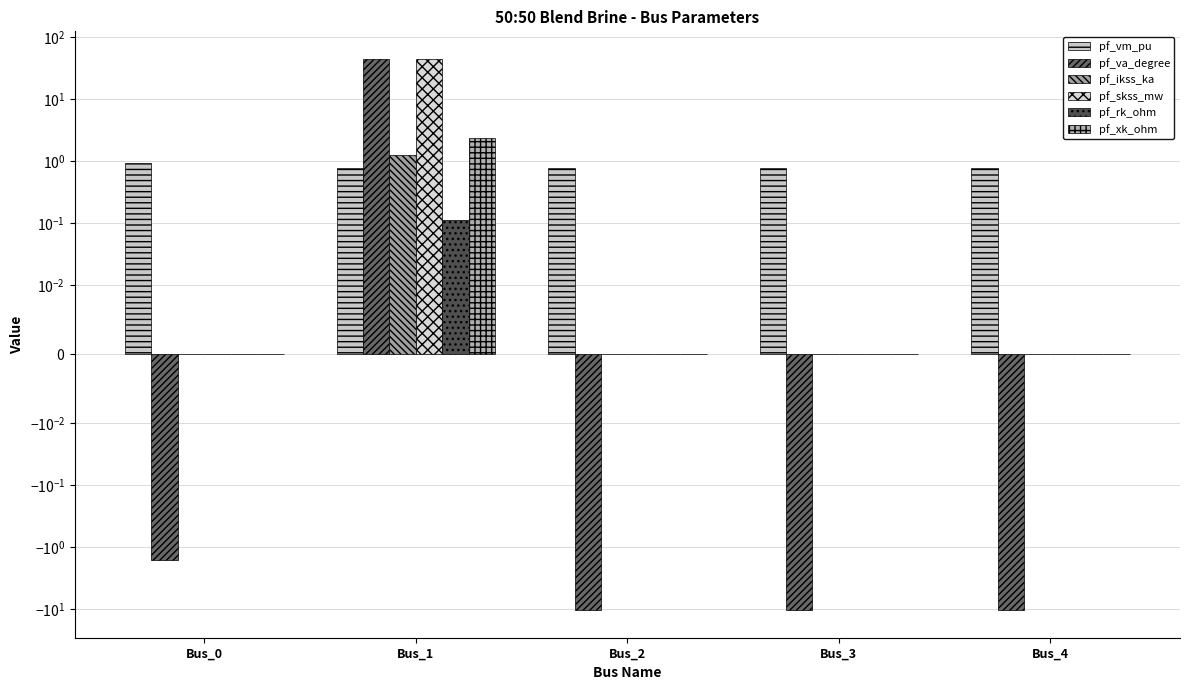

Reading right to left, transcribe all the data shown in this chart.

pf_vm_pu: Bus_4=0.8	Bus_3=0.8	Bus_2=0.8	Bus_1=0.8	Bus_0=1.0
pf_va_degree: Bus_4=-10.4	Bus_3=-10.4	Bus_2=-10.4	Bus_1=45.0	Bus_0=-1.6
pf_ikss_ka: Bus_4=0.0	Bus_3=0.0	Bus_2=0.0	Bus_1=1.3	Bus_0=0.0
pf_skss_mw: Bus_4=0.0	Bus_3=0.0	Bus_2=0.0	Bus_1=44.4	Bus_0=0.0
pf_rk_ohm: Bus_4=0.0	Bus_3=0.0	Bus_2=0.0	Bus_1=0.1	Bus_0=0.0
pf_xk_ohm: Bus_4=0.0	Bus_3=0.0	Bus_2=0.0	Bus_1=2.4	Bus_0=0.0